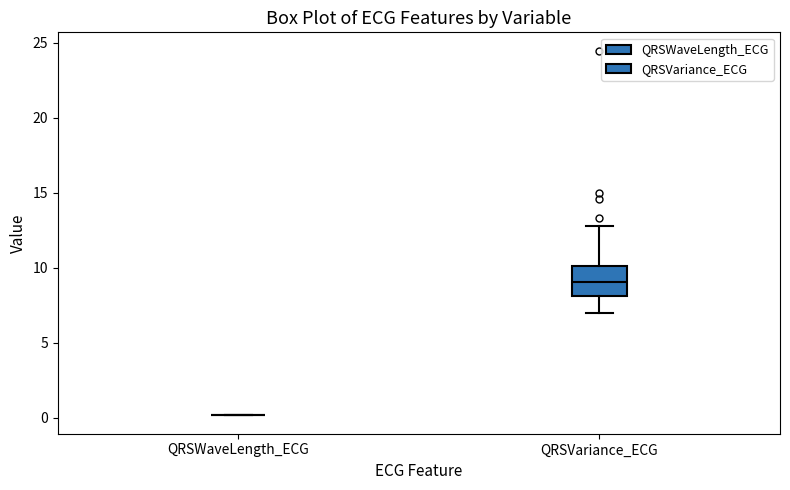

Reading left to right, read every box against the y-axis: the position of its median line, the range the box covers, and the ends of its whiskers. The values are not printed on the chart, so give them approximately, as read against the axis.

QRSWaveLength_ECG: box collapsed to a line at 0, whiskers 0 to 0
QRSVariance_ECG: median 9, box 8 to 10, whiskers 7 to 13